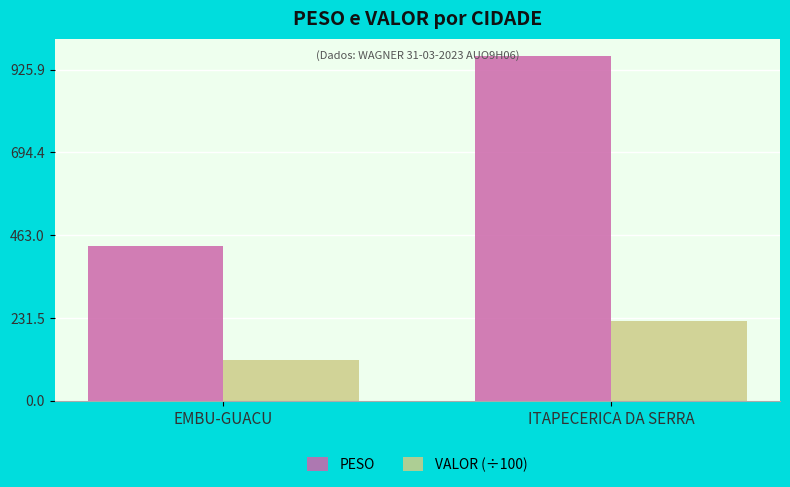

What is the difference between the maximum and minimum values in the VALOR (÷100) series?

108.1